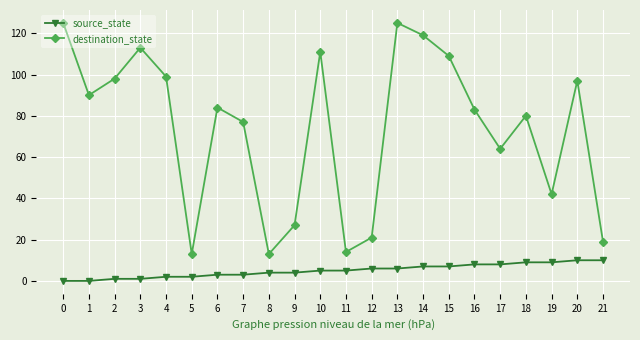

Which series has the largest total across all categories?

destination_state